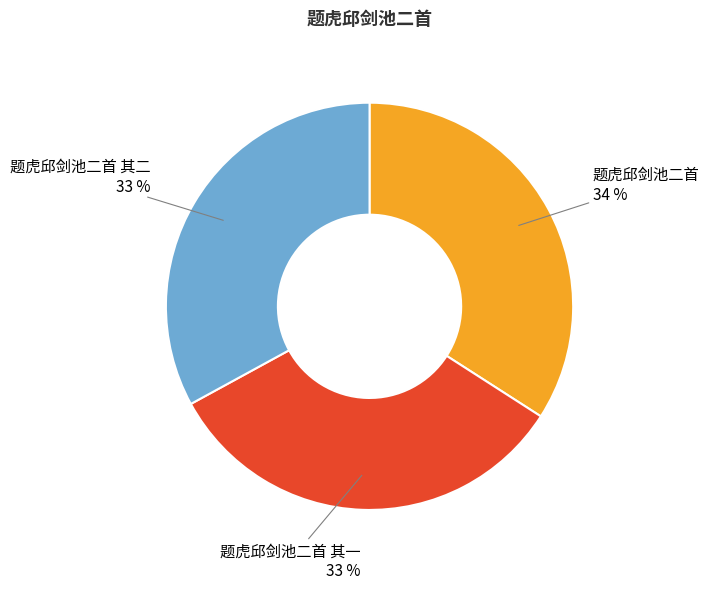

To the nearest percent, what is the difference between the largest and smallest slice percentages?

1%